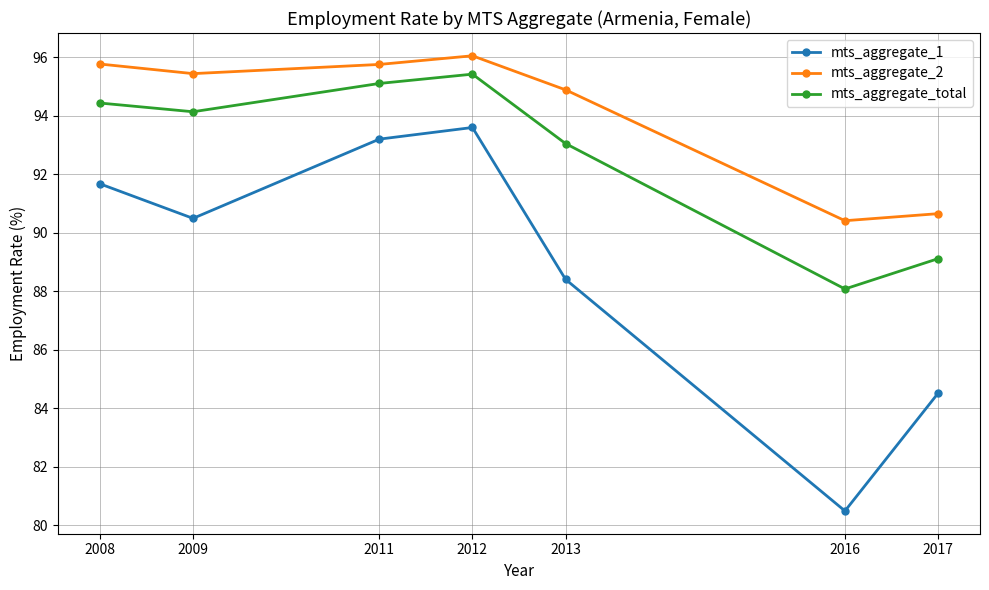

Is the value of mts_aggregate_2 at 2012 greater than the value of mts_aggregate_total at 2011?

Yes